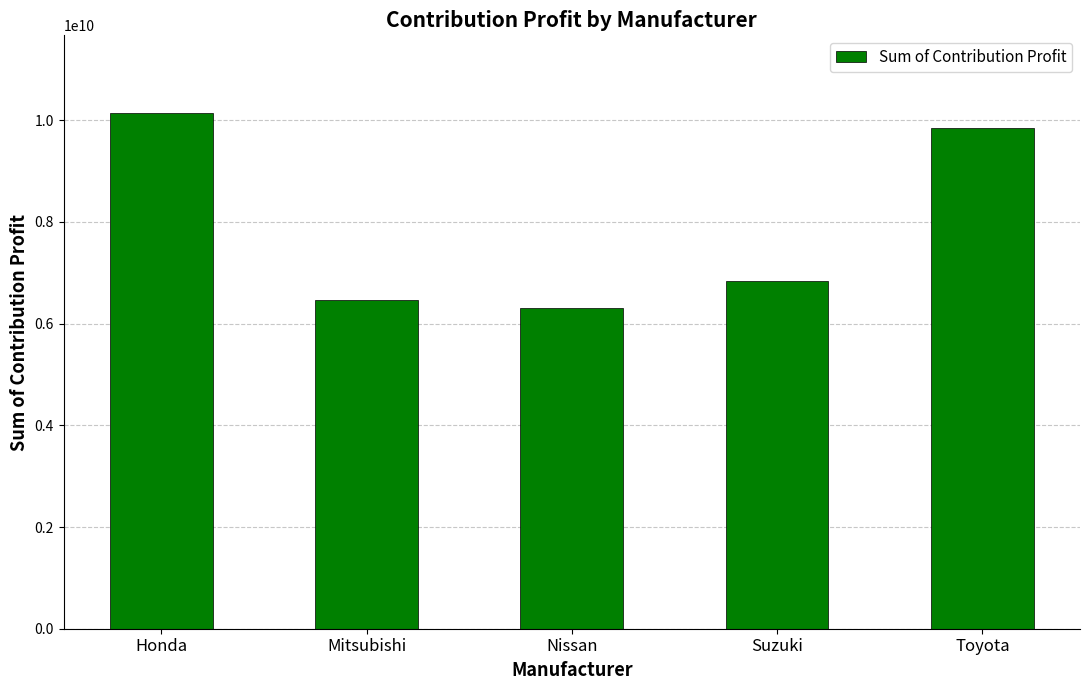

What is the difference between the maximum and second lowest values?

3690000000